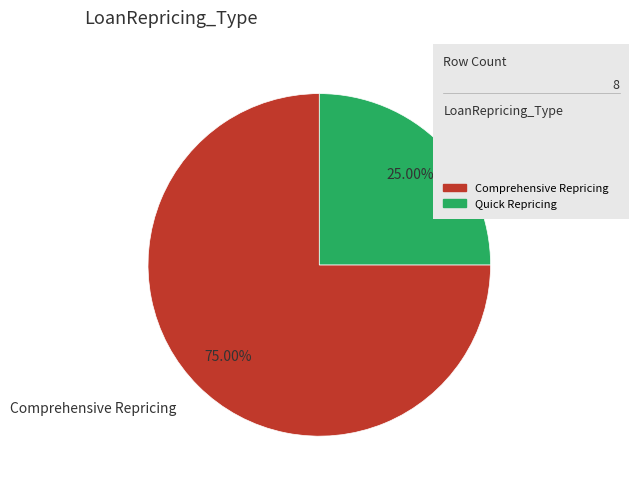

Between Quick Repricing and Comprehensive Repricing, which is larger?

Comprehensive Repricing